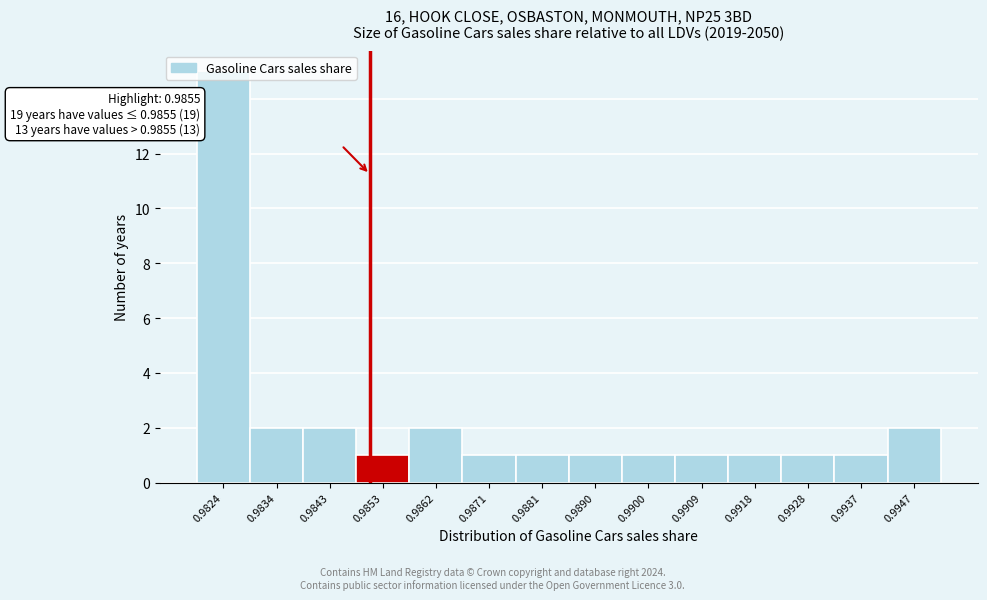

At which category does the chart reach its peak across all series?

0.9824